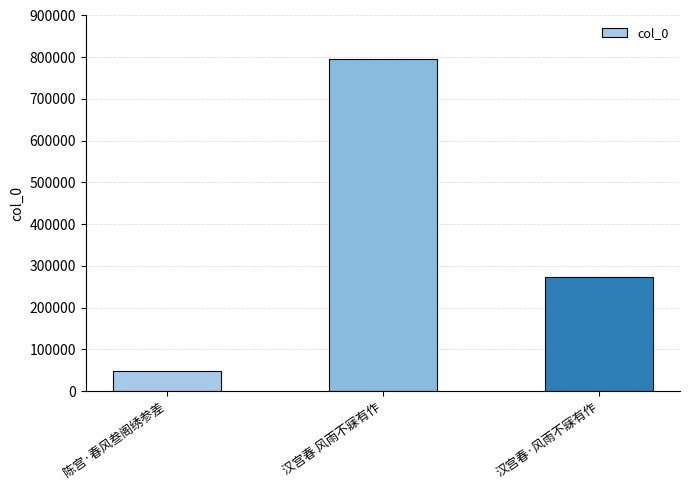

How many values are between 46995 and 795883?

3